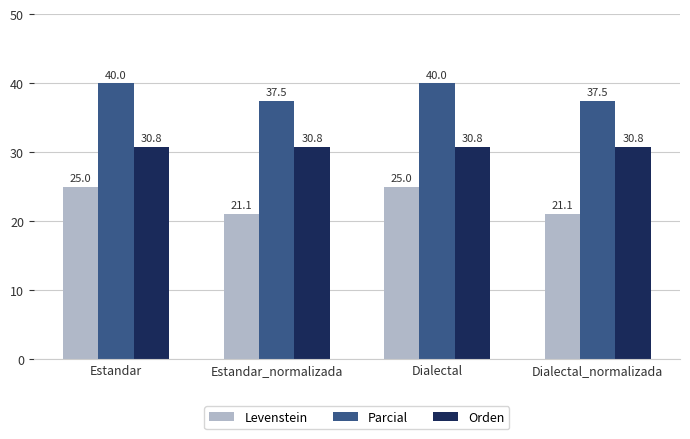

What is the average value of the Levenstein series?

23.0